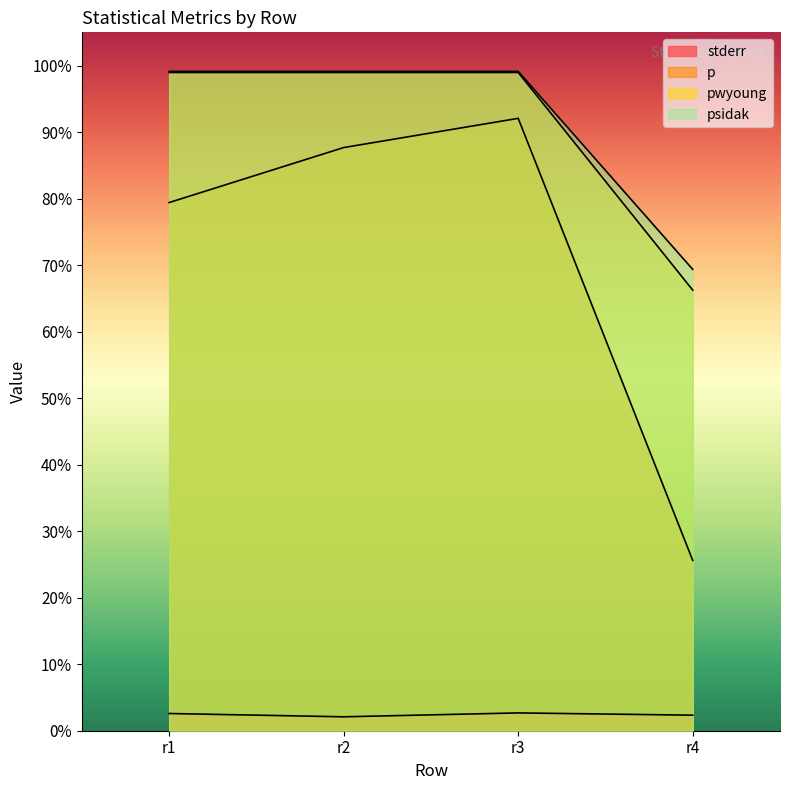

What is the spread (max minus min) of values at r3?

1.0